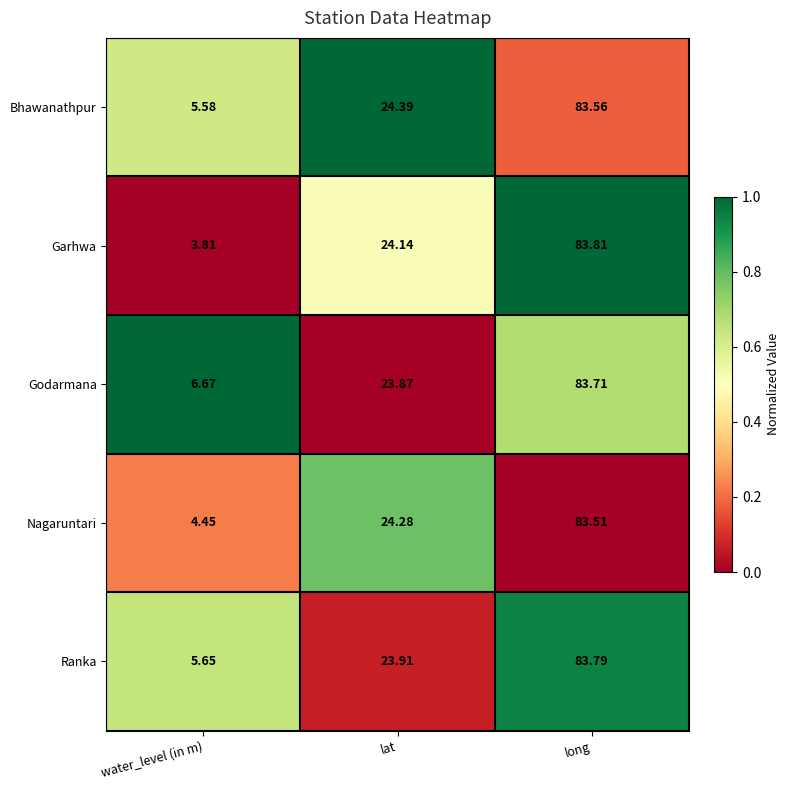

At which category does the chart reach its minimum across all series?

water_level (in m)